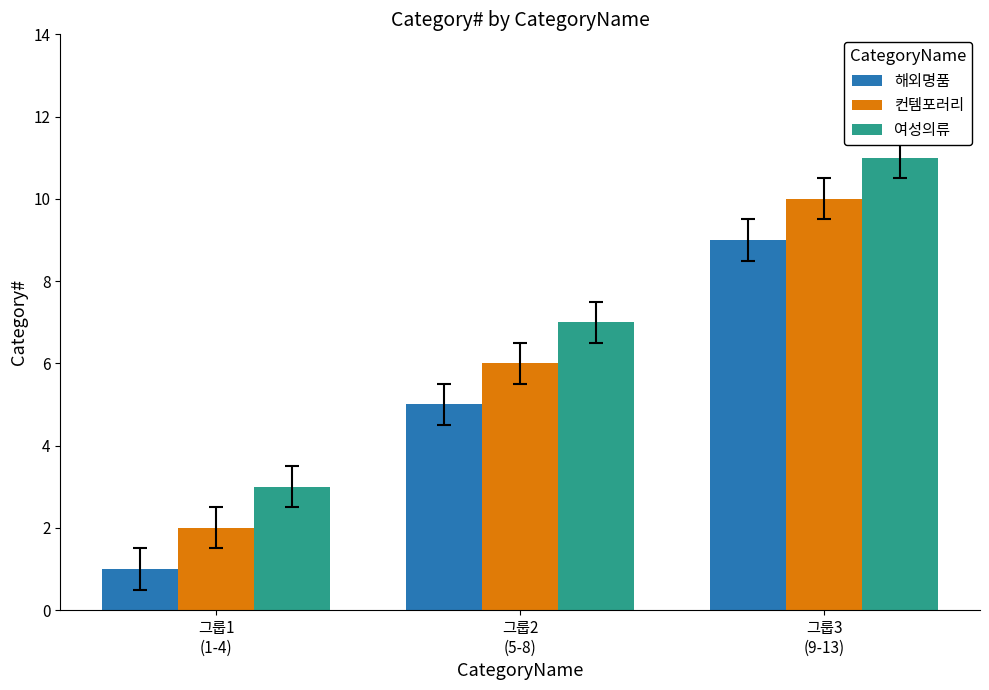

True or false: 해외명품 has a value of 5 at 그룹2
(5-8).

True